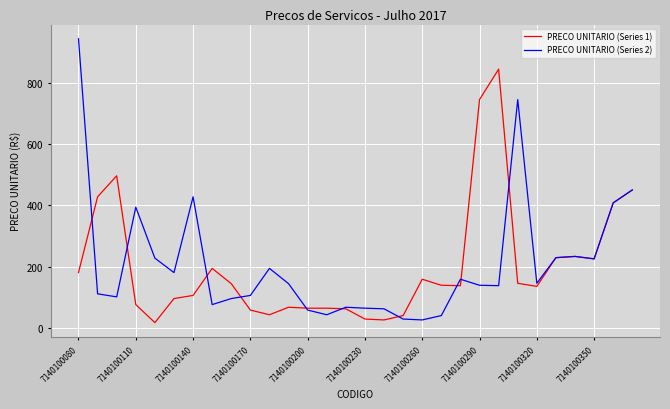

Which series has the largest range (max minus min)?

PRECO UNITARIO (Series 2)